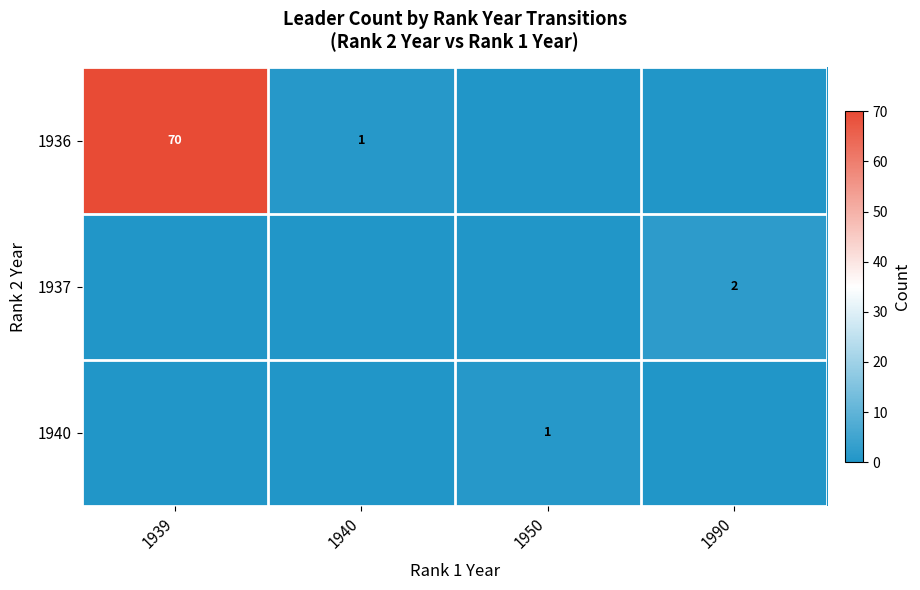

Which category has the lowest value across all series?

1950